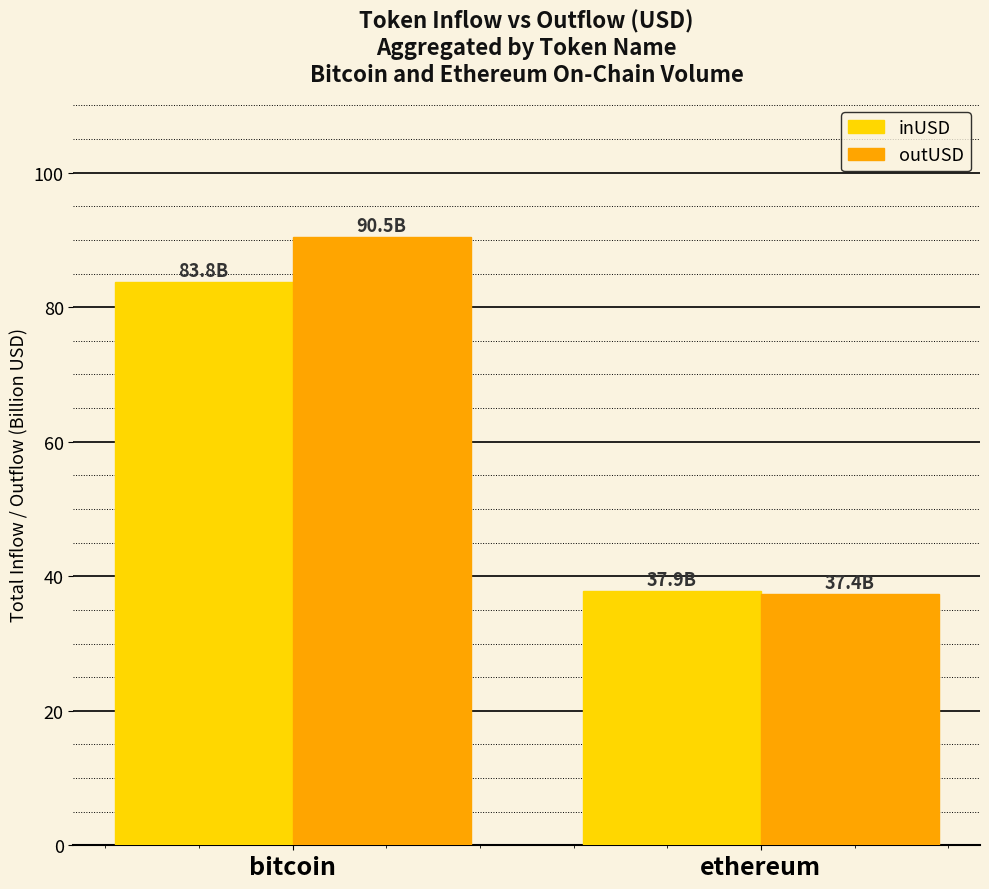

How many data points in inUSD are above 83?

1